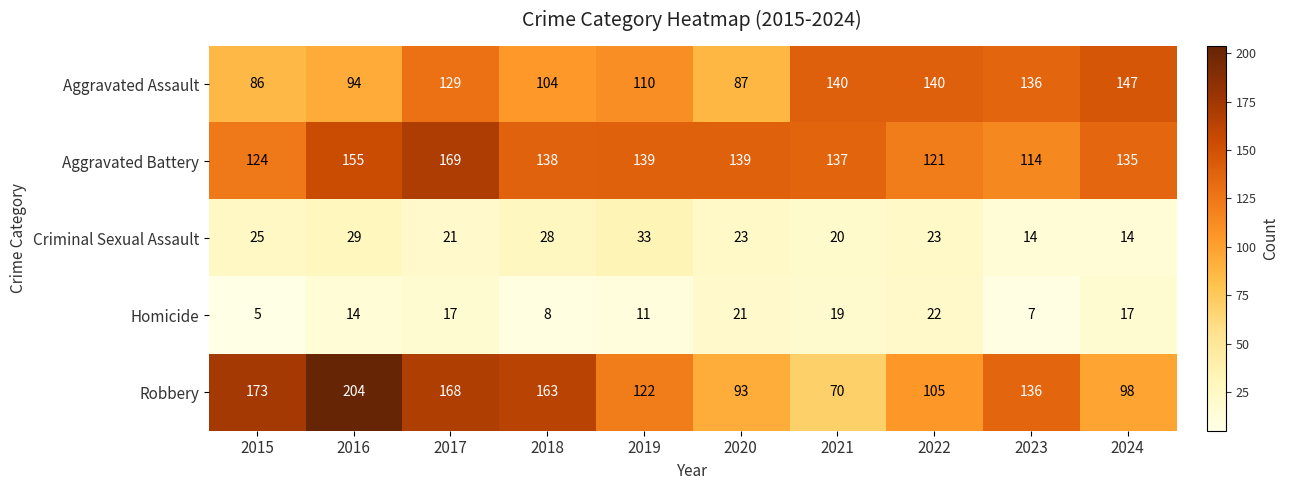

What is the greatest value displayed?

204